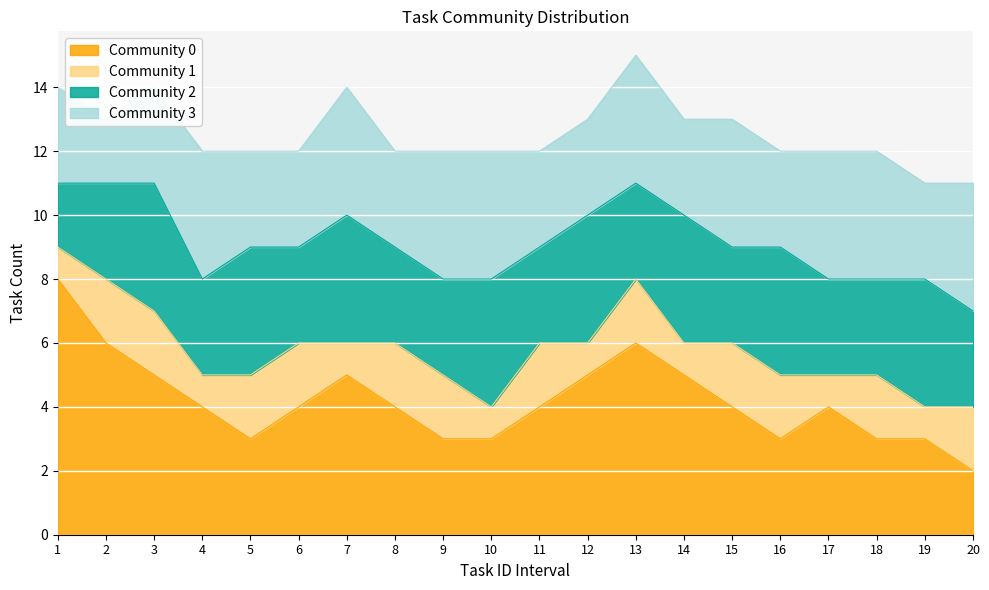

Between 6 and 17, which series saw the biggest shift?

Community 1